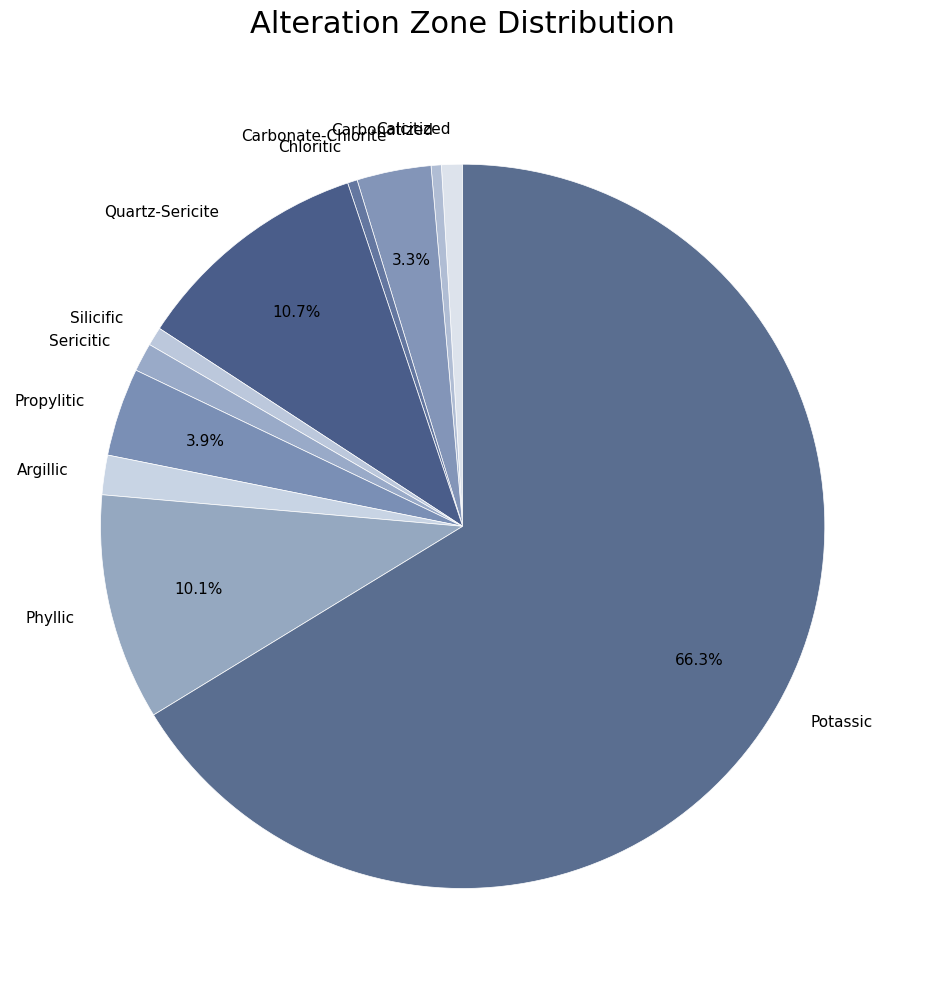

To the nearest percent, what is the difference between the largest and smallest slice percentages?

66%